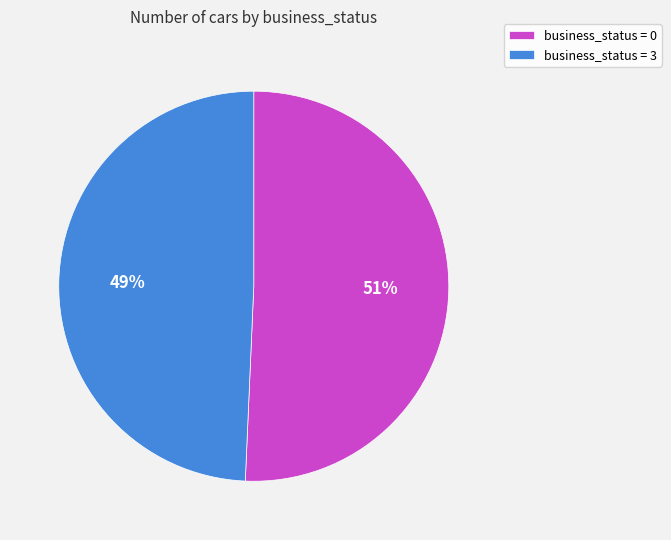

Do business_status = 0 and business_status = 3 together represent more than half of the pie?

Yes